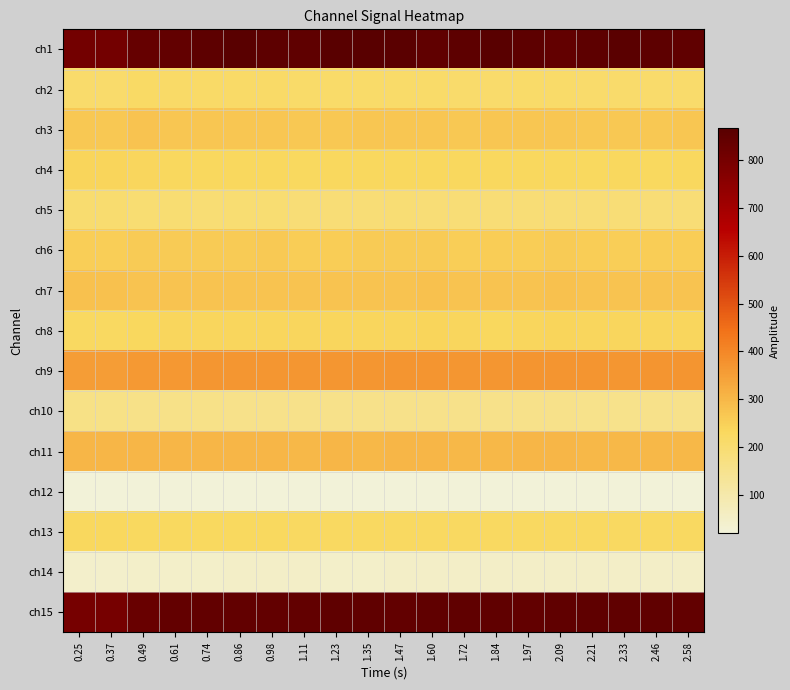

Rank the series at 1.84 from highest to lowest value.

ch1, ch15, ch9, ch11, ch7, ch3, ch6, ch8, ch4, ch13, ch2, ch5, ch10, ch14, ch12